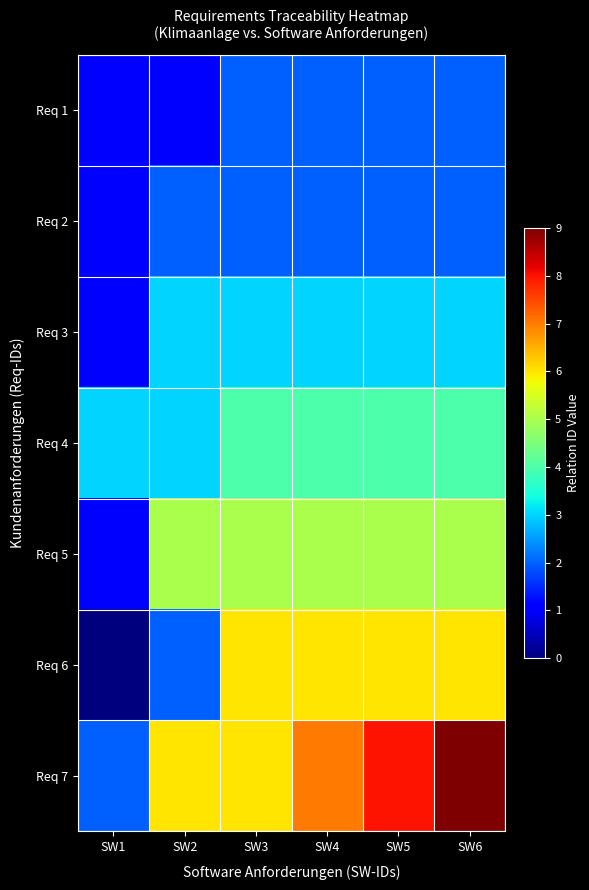

Which series changed the most between SW1 and SW4?

Req 6